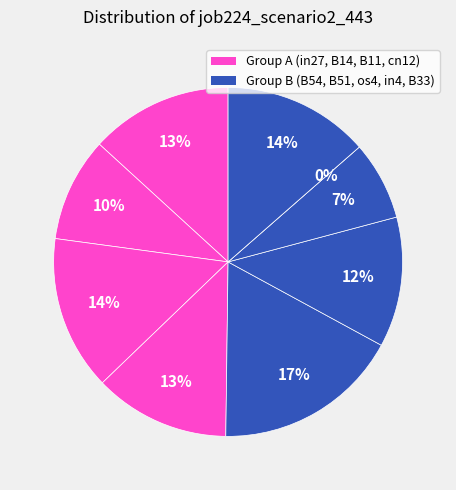

Does any single category account for the majority?

No